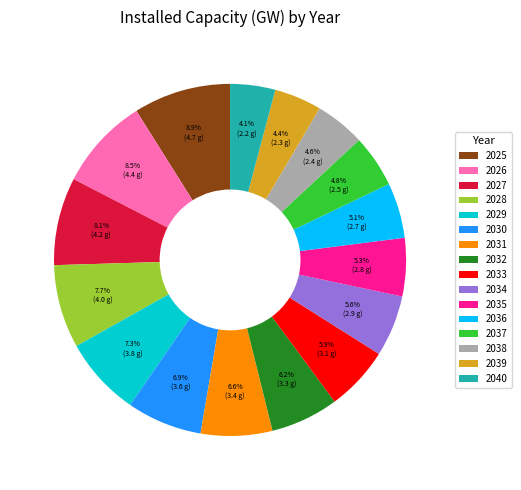

How many segments does this pie chart have?

16